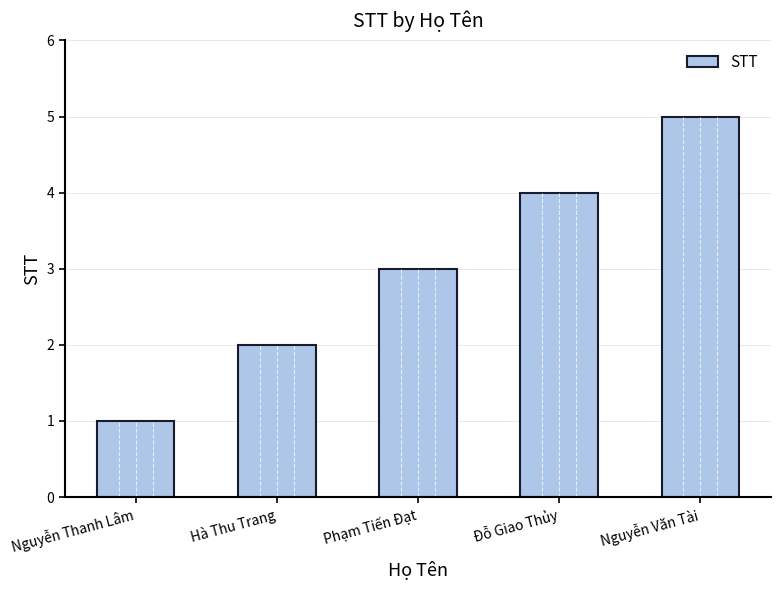

Which category has the lowest value across all series?

Nguyễn Thanh Lâm